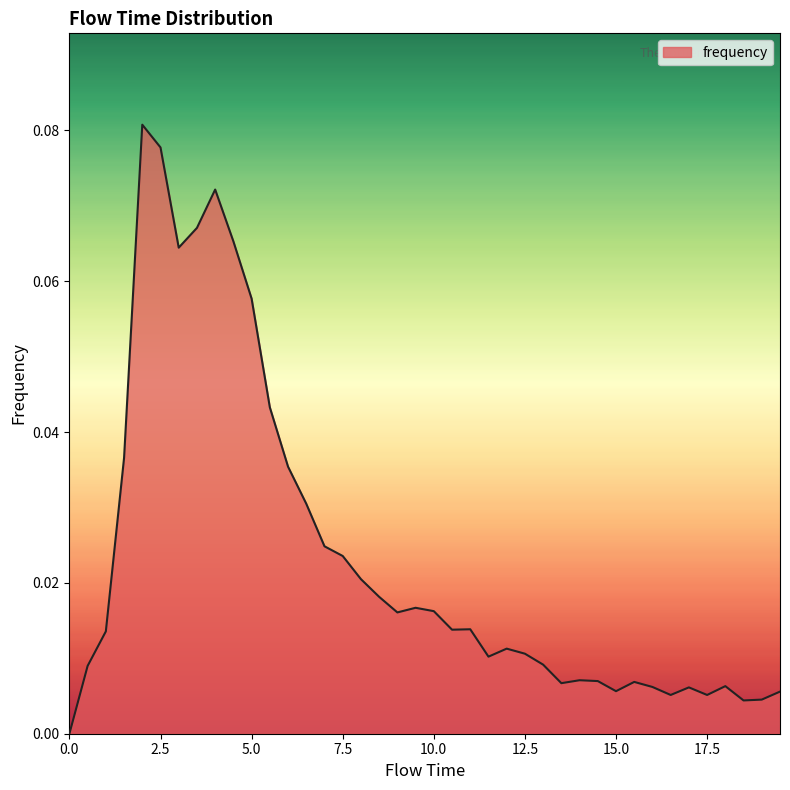

Between 12.5 and 7.5, which is larger?

7.5